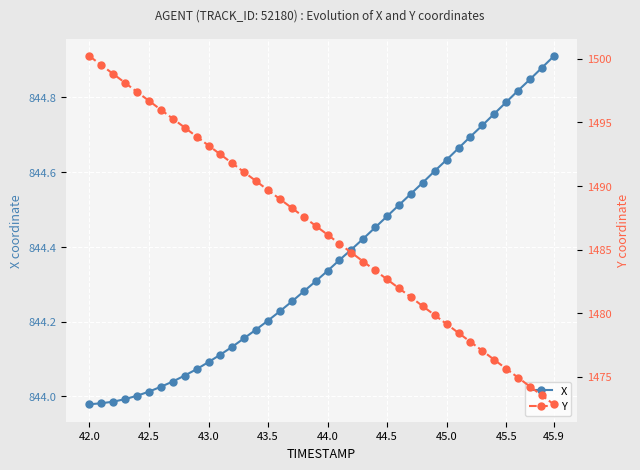

What is the minimum value shown in the chart?

844.0